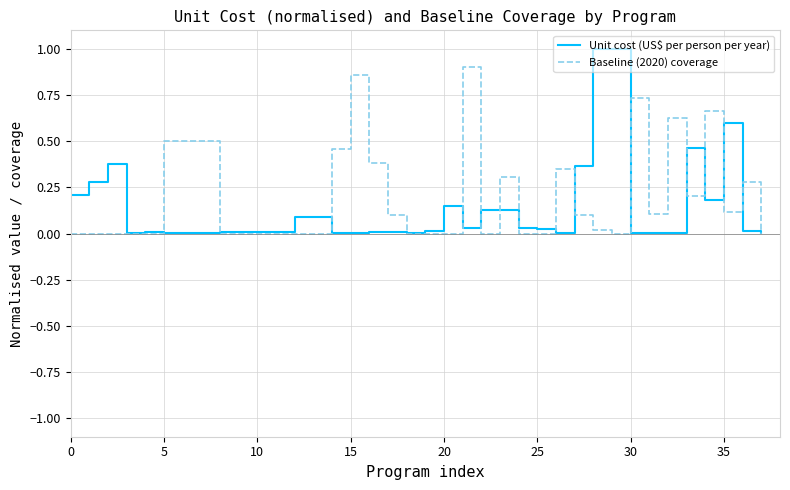

What is the maximum value for Unit cost (US$ per person per year)?

1.0